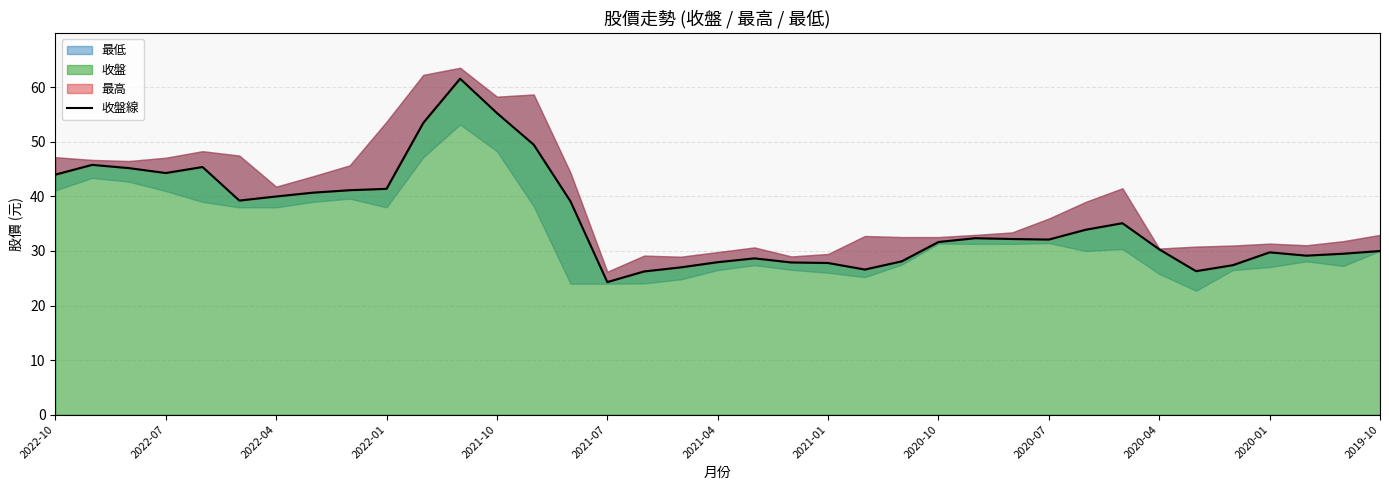

What is the lowest value of the 收盤 series?

24.3